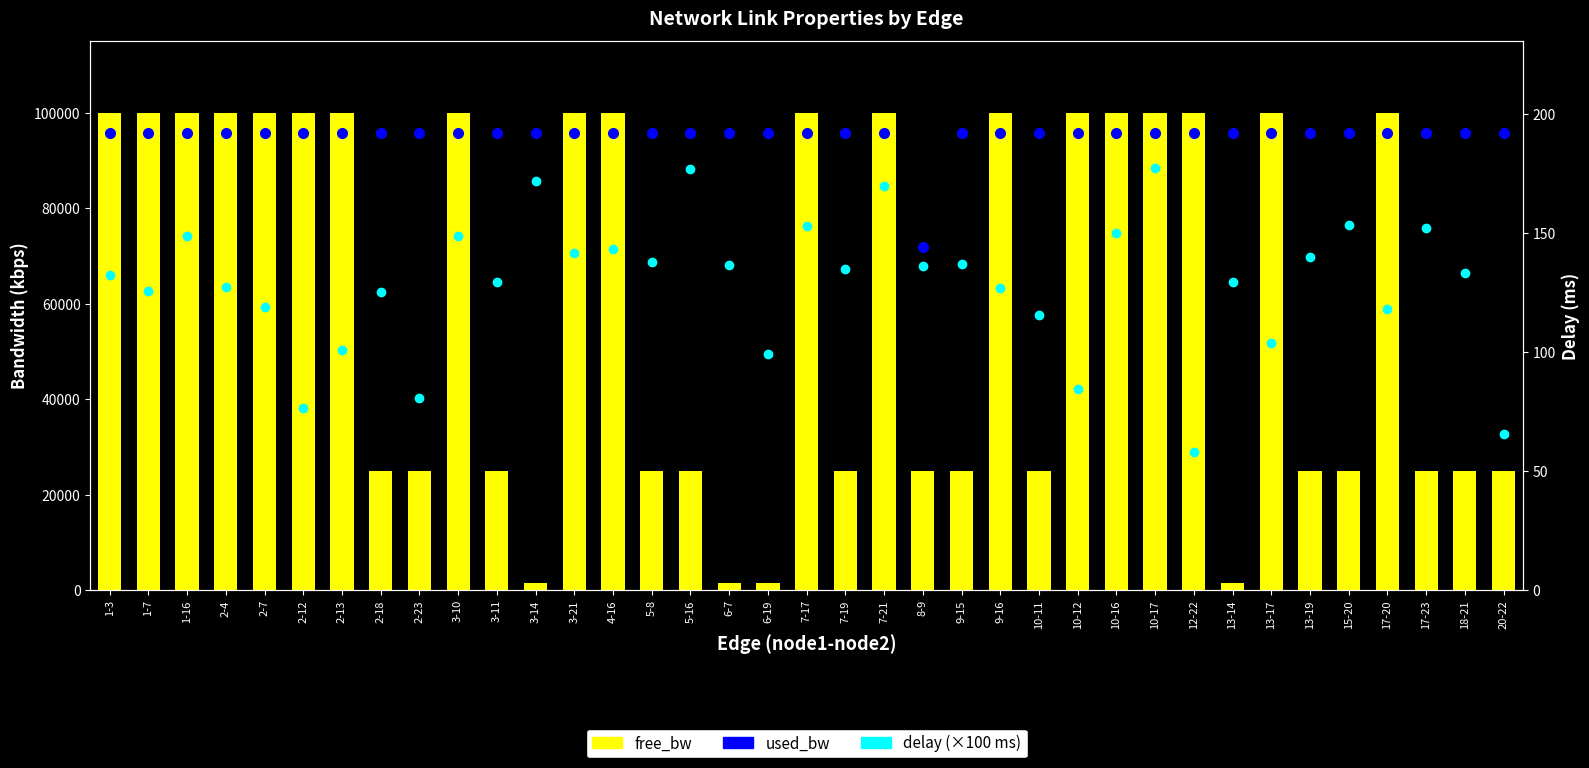

What is the label of the 35th bar from the left?

17-23